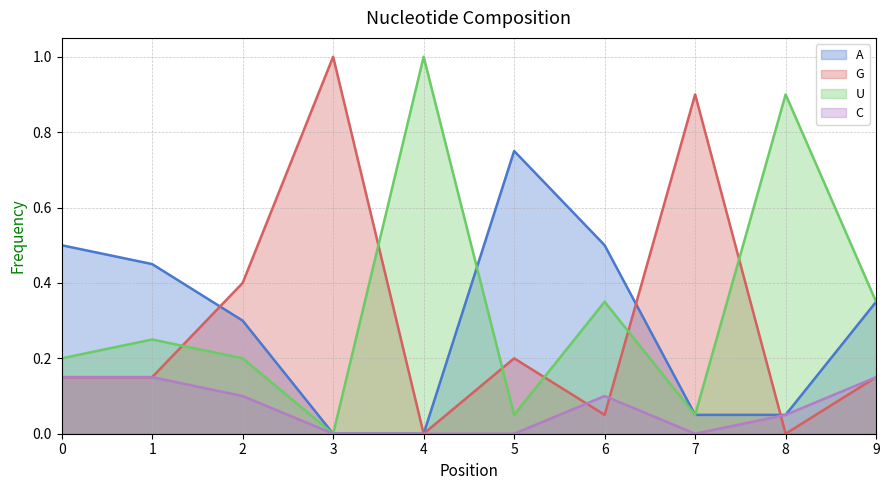

Reading right to left, list all the values displayed in this chart.

A: 0.3	0.1	0.1	0.5	0.8	0.0	0.0	0.3	0.5	0.5
G: 0.1	0.0	0.9	0.1	0.2	0.0	1.0	0.4	0.1	0.1
U: 0.3	0.9	0.1	0.3	0.1	1.0	0.0	0.2	0.2	0.2
C: 0.1	0.1	0.0	0.1	0.0	0.0	0.0	0.1	0.1	0.1